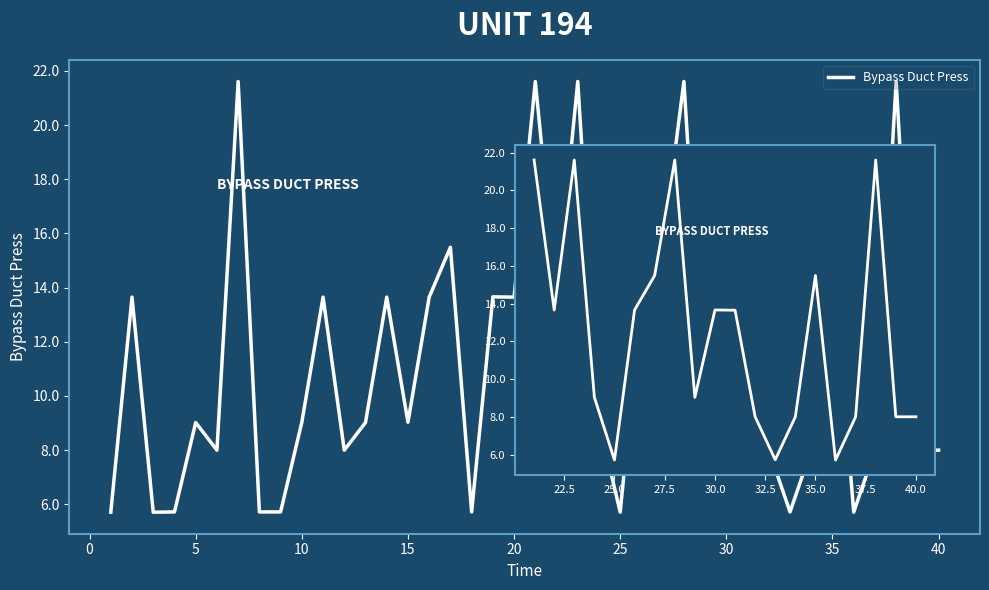

What is the difference between the second highest and second lowest values?

15.9